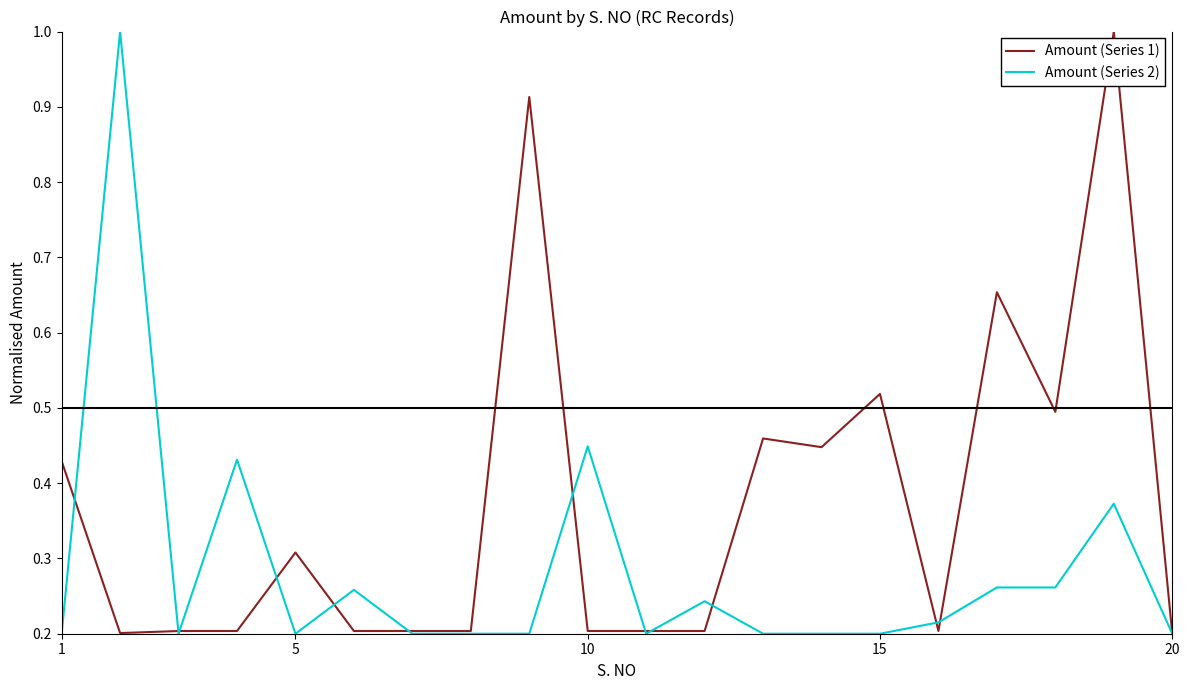

Which series has the largest total across all categories?

Amount (Series 1)